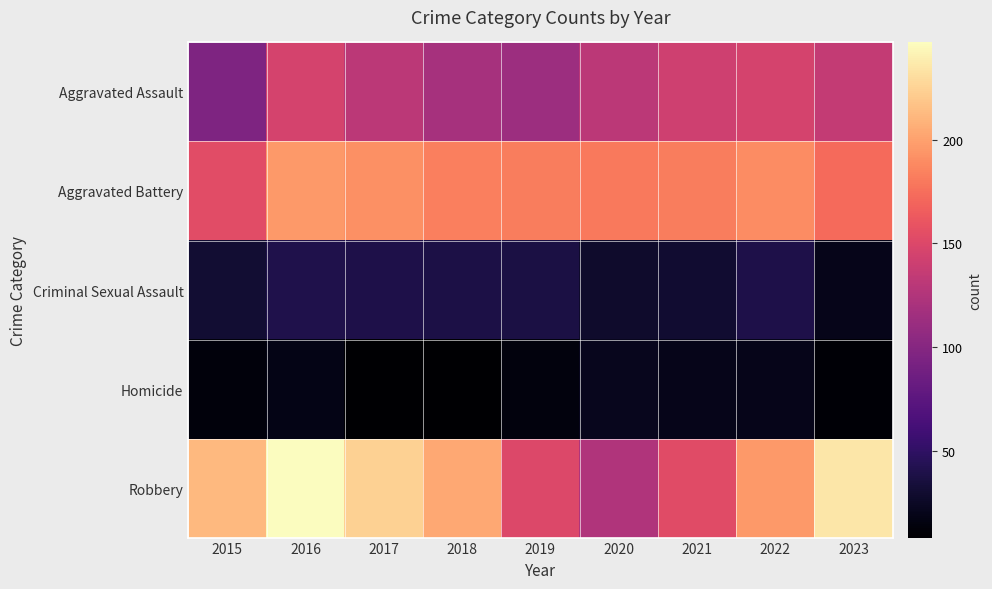

Which series has the widest spread of values?

Robbery